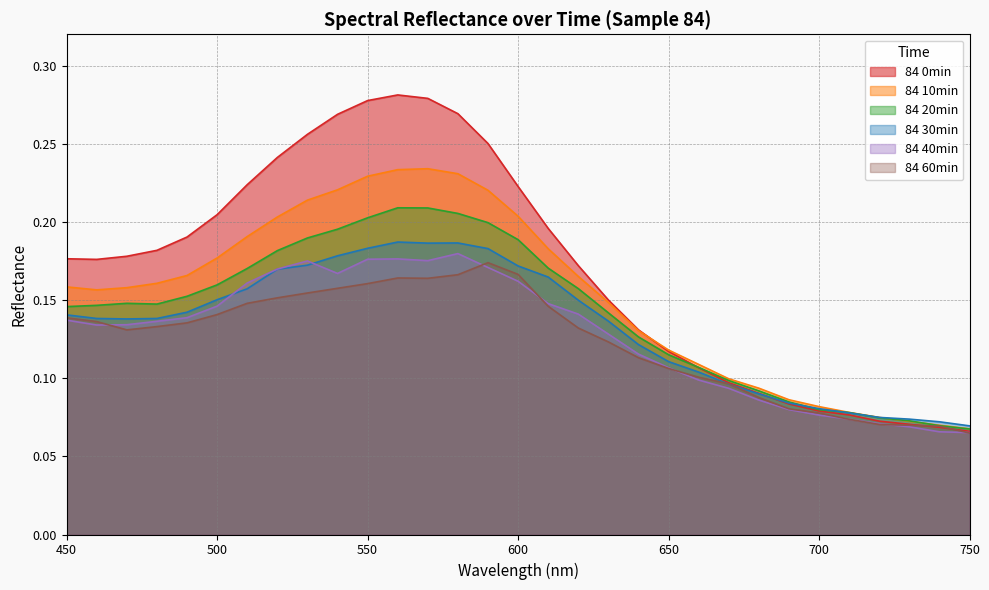

What is the difference between the maximum and minimum values in the 84 20min series?

0.1